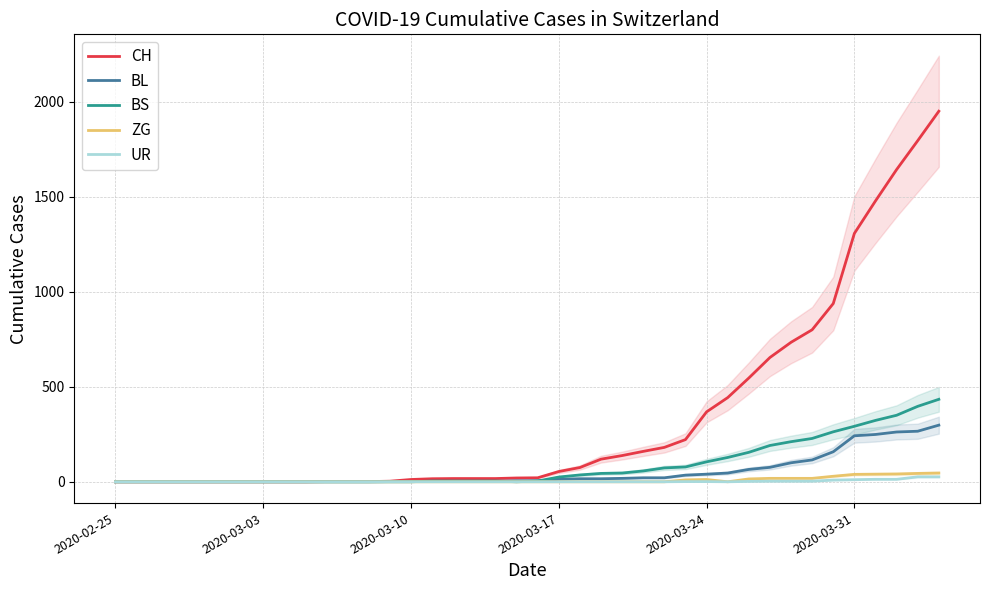

Where does the BL series first go above 5?

2020-03-17